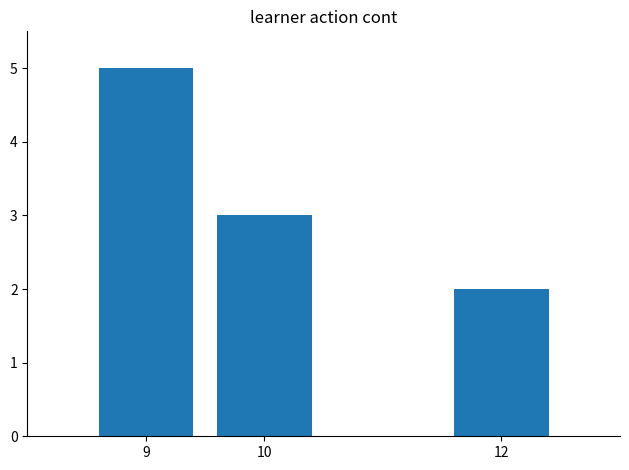

What is the value of the 2nd bar from the left?

3